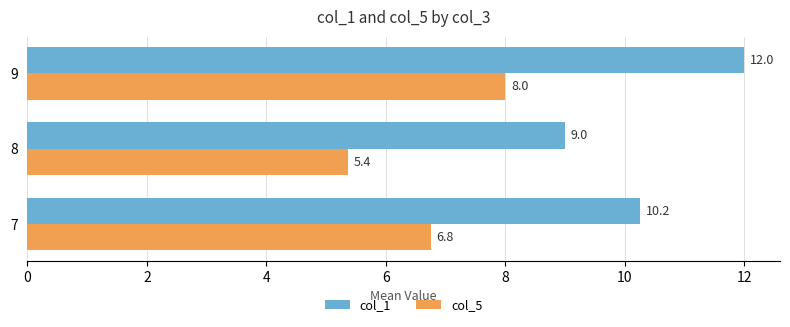

What value does the col_1 series have at 8?

9.0